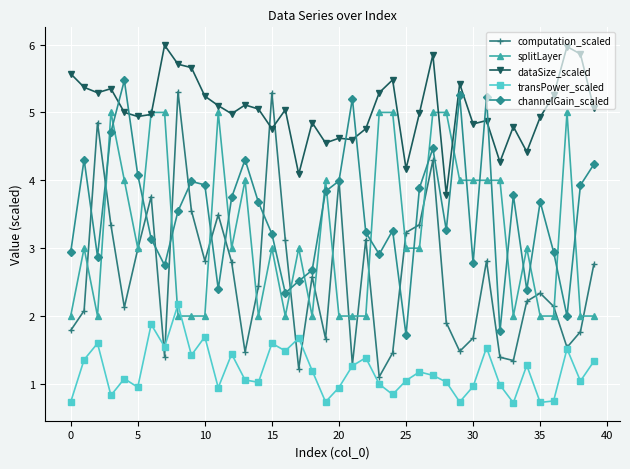

How many interior local peaks does the channelGain_scaled series have?

11